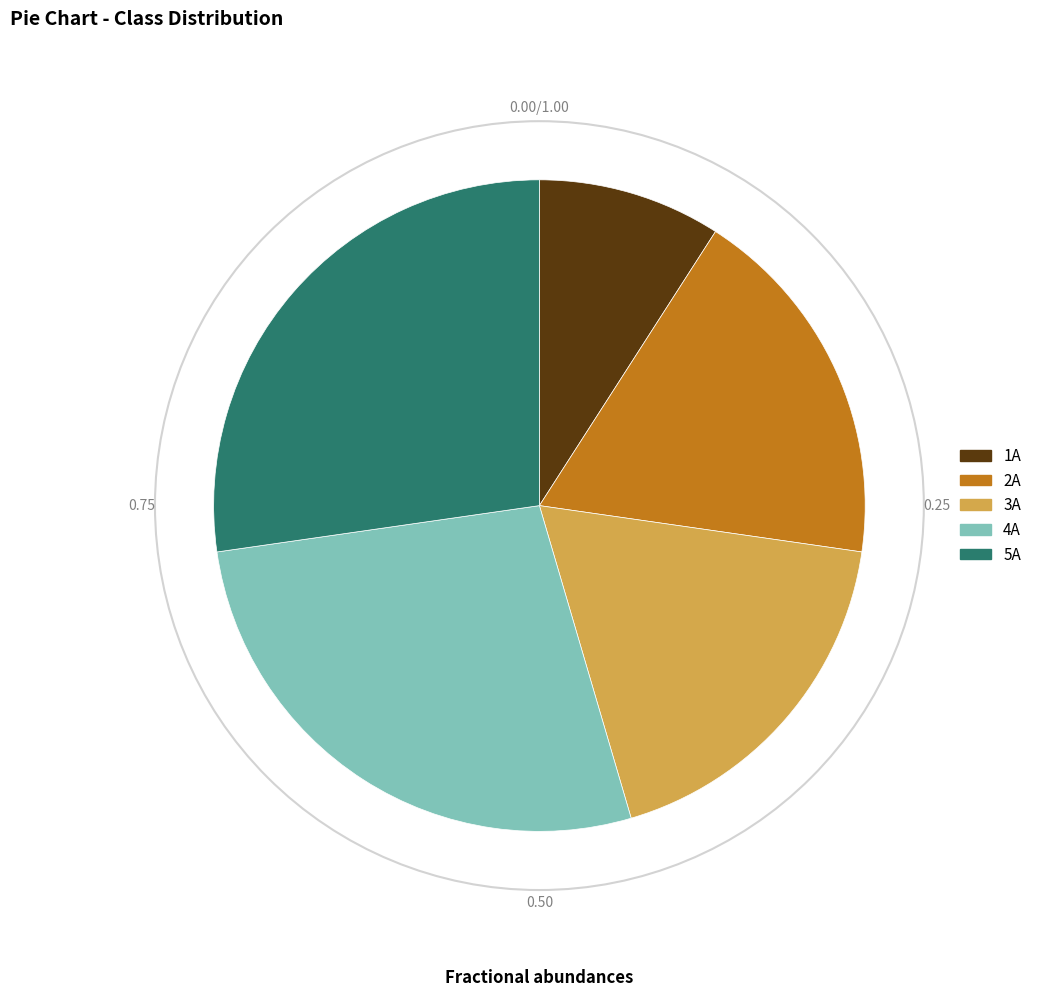

Combined, do 3A and 4A account for over 50%?

No